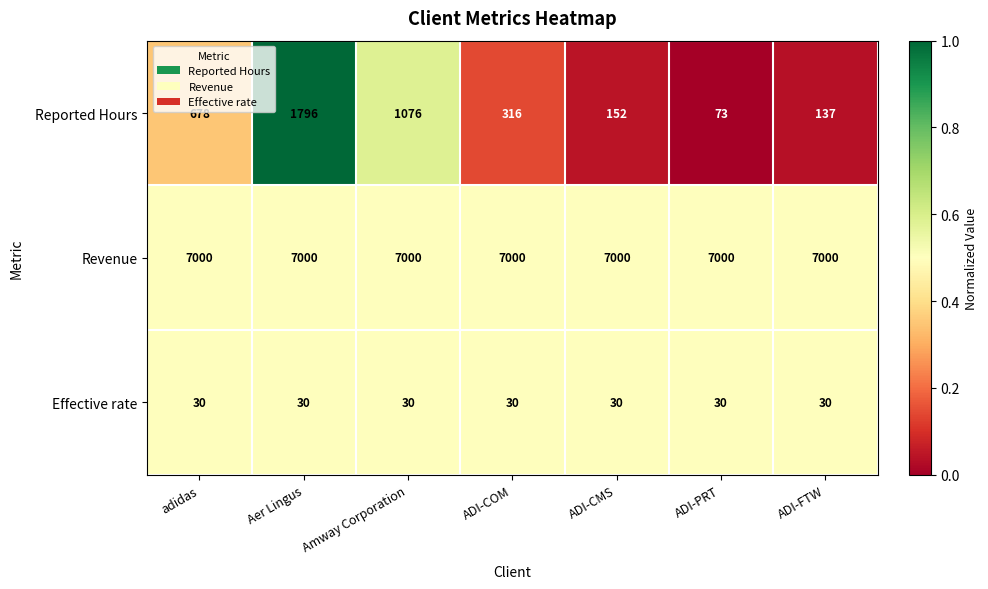

Reading right to left, list all the values displayed in this chart.

Reported Hours: ADI-FTW=137	ADI-PRT=73	ADI-CMS=152	ADI-COM=316	Amway Corporation=1076	Aer Lingus=1796	adidas=678
Revenue: ADI-FTW=7000	ADI-PRT=7000	ADI-CMS=7000	ADI-COM=7000	Amway Corporation=7000	Aer Lingus=7000	adidas=7000
Effective rate: ADI-FTW=30	ADI-PRT=30	ADI-CMS=30	ADI-COM=30	Amway Corporation=30	Aer Lingus=30	adidas=30